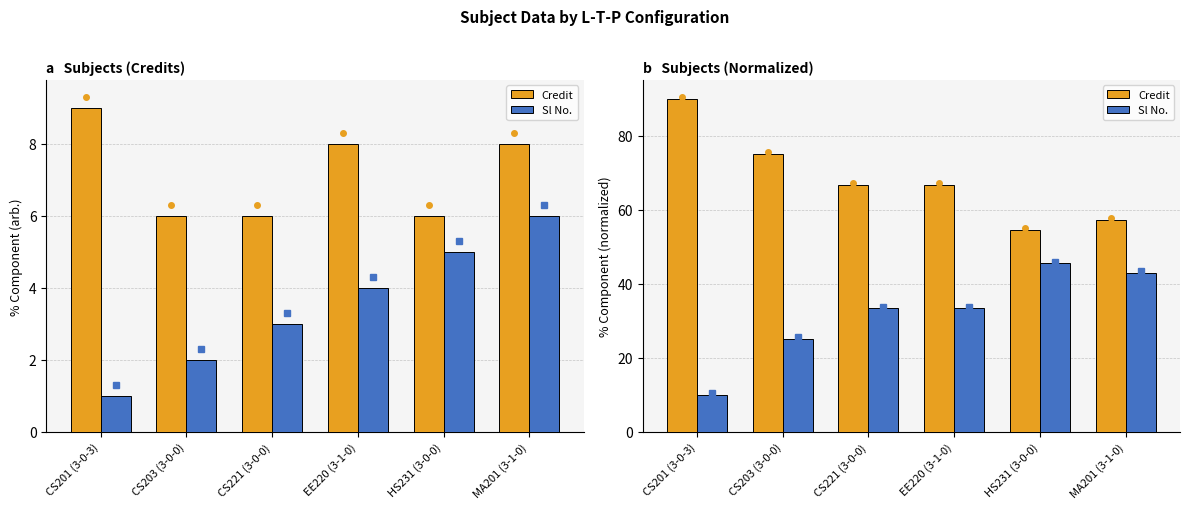

Reading left to right, transcribe all the data shown in this chart.

Credit: CS201 (3-0-3)=90.0	CS203 (3-0-0)=75.0	CS221 (3-0-0)=66.7	EE220 (3-1-0)=66.7	HS231 (3-0-0)=54.5	MA201 (3-1-0)=57.1
Sl No.: CS201 (3-0-3)=10.0	CS203 (3-0-0)=25.0	CS221 (3-0-0)=33.3	EE220 (3-1-0)=33.3	HS231 (3-0-0)=45.5	MA201 (3-1-0)=42.9